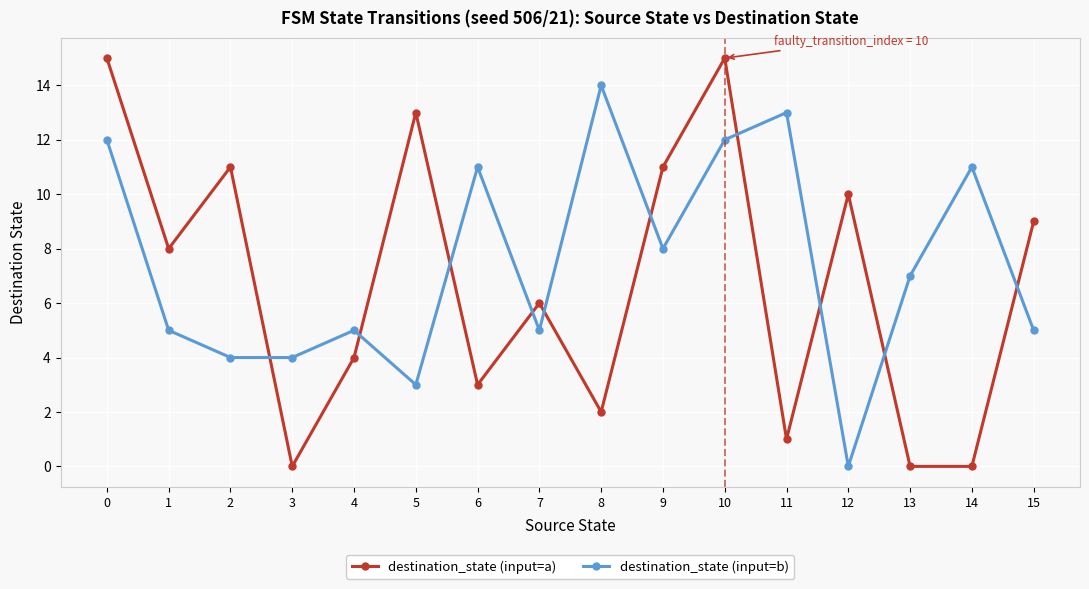

Which series has the widest spread of values?

destination_state (input=a)